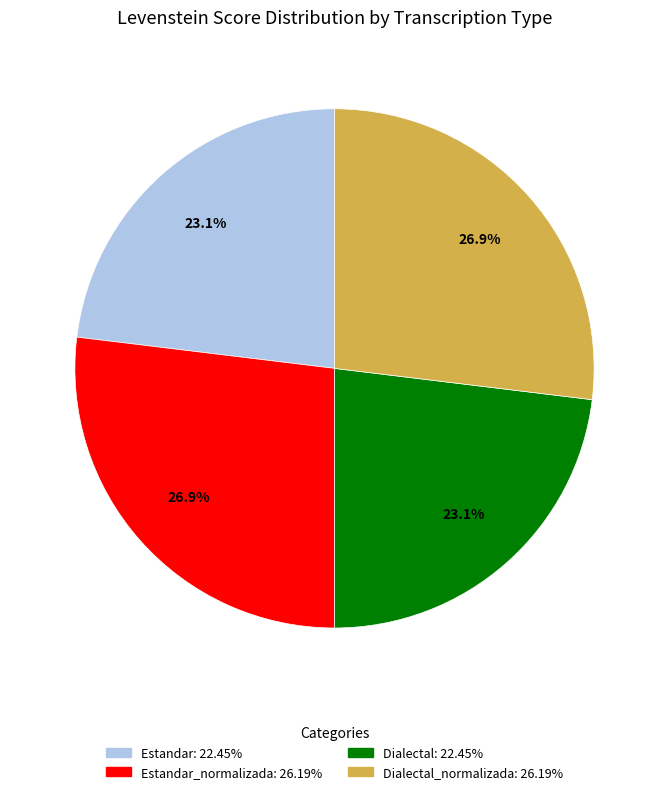

Is there any slice that represents more than half of the pie?

No